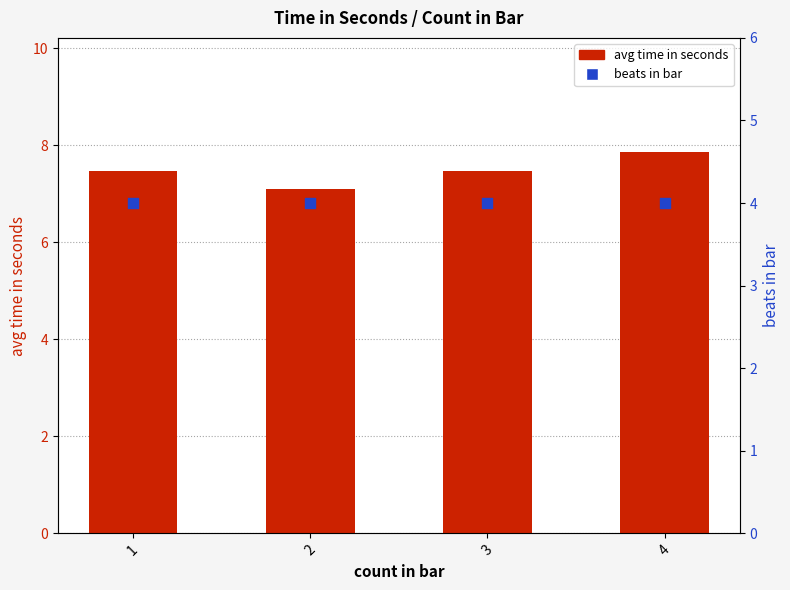

At how many categories does at least one series exceed 7?

4